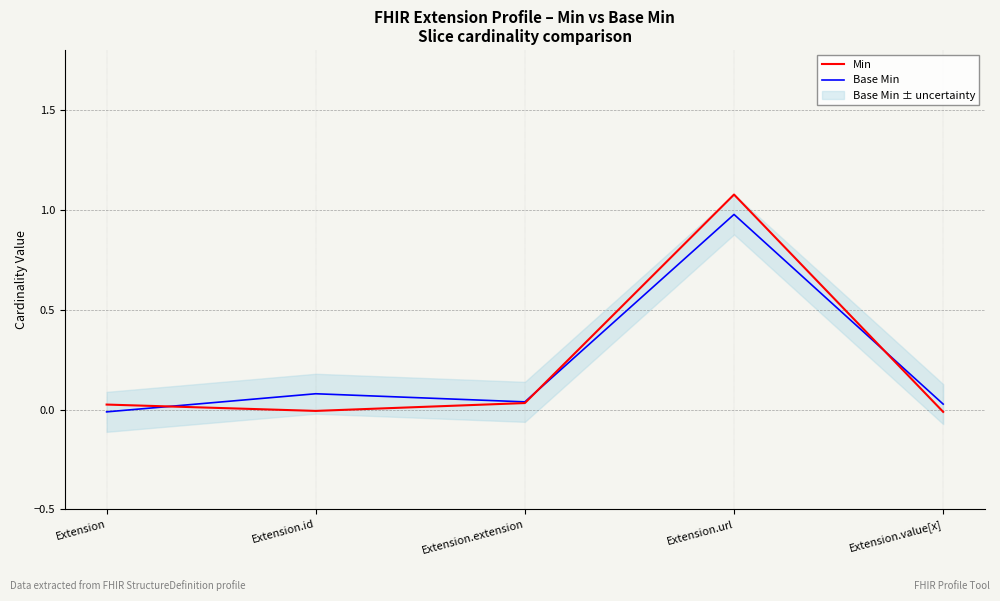

At which category is the sum across all series the highest?

Extension.url